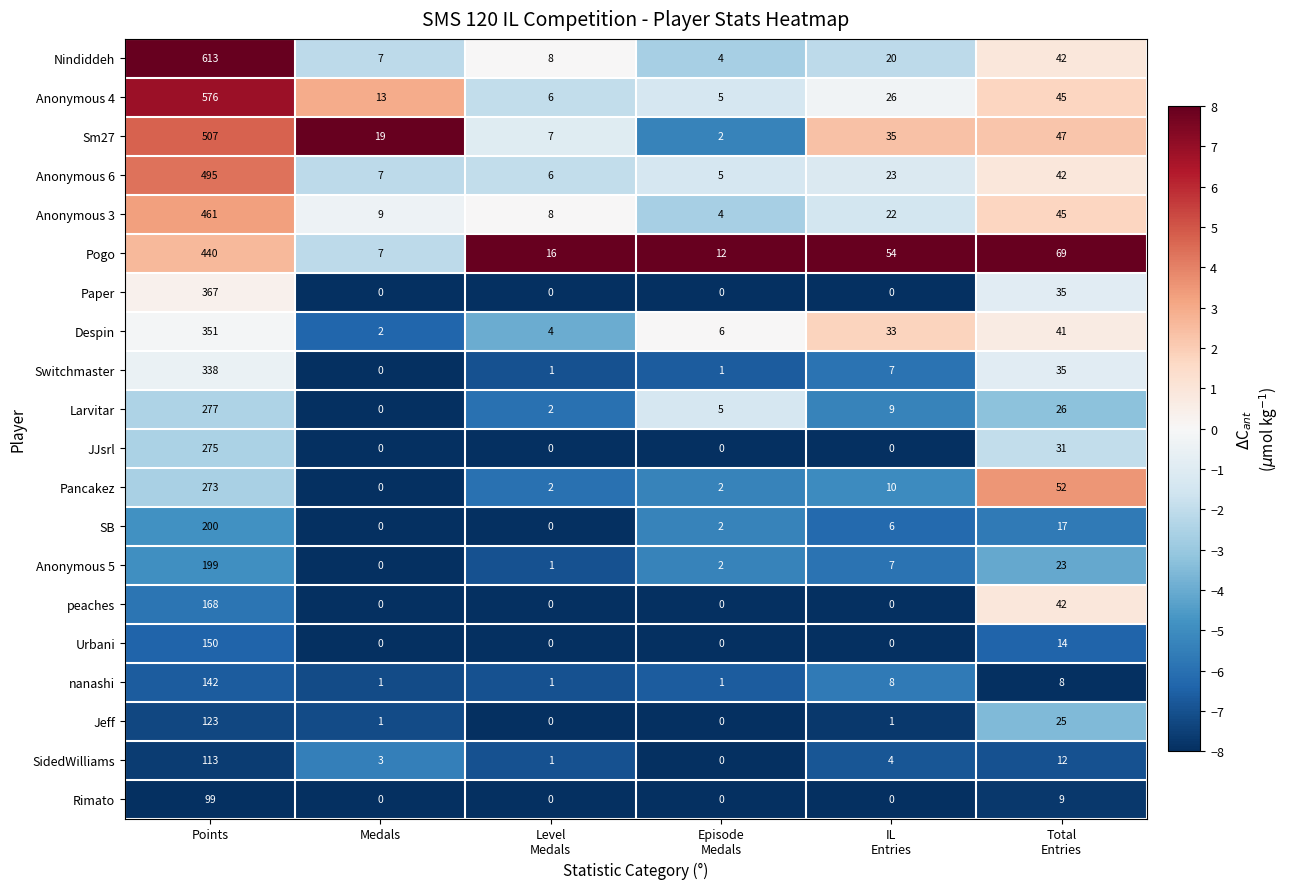

Which series changed the most between Points and Medals?

Nindiddeh